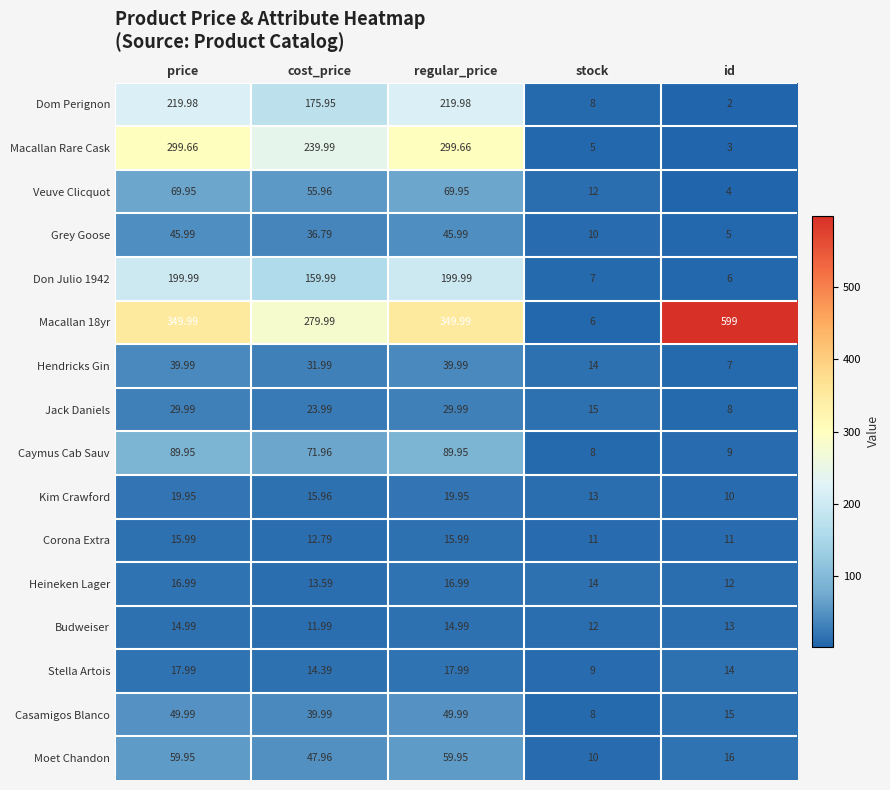

At which label does Moet Chandon first exceed 47?

price